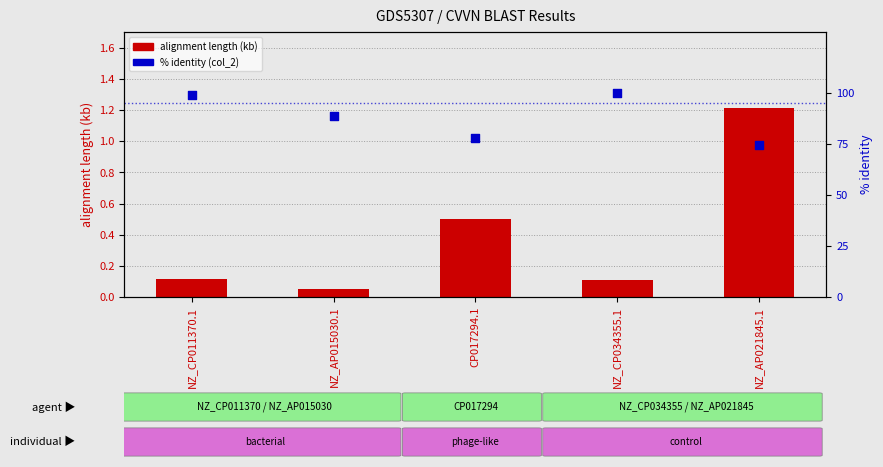

Which series contains the highest Y value?

% identity